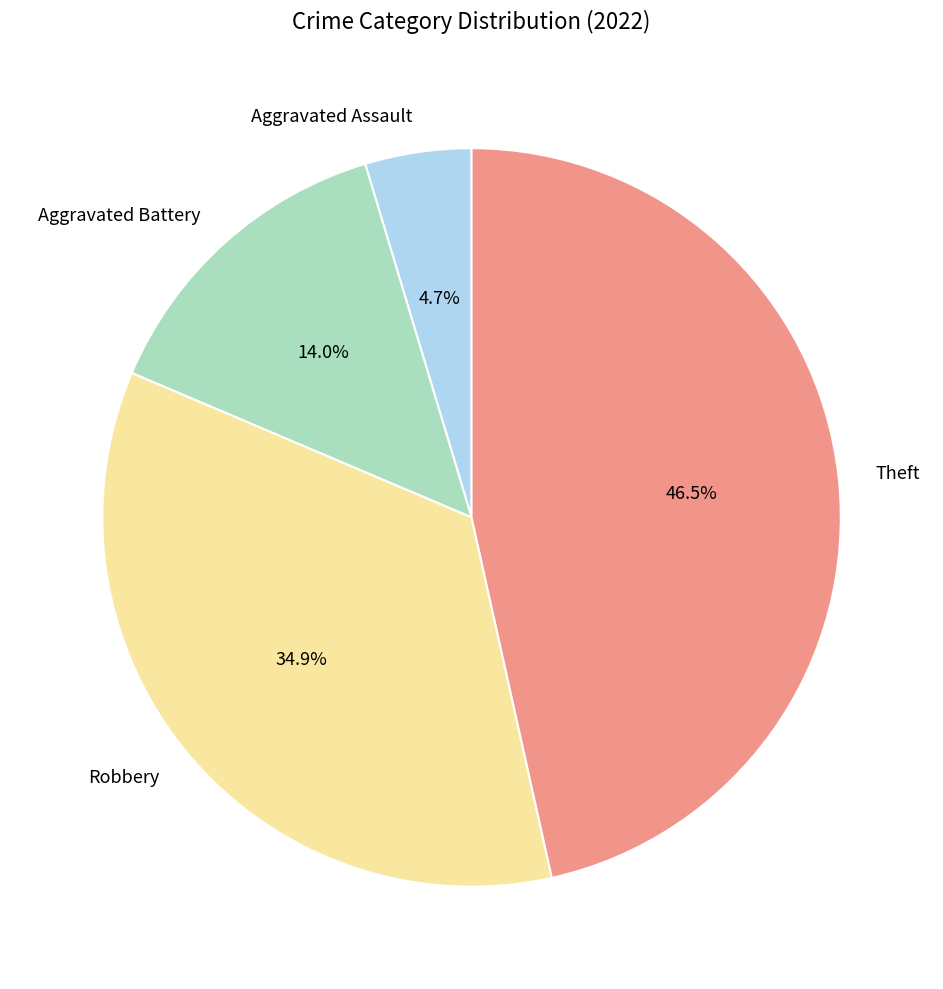

What portion of the pie excludes Theft?

53.5%